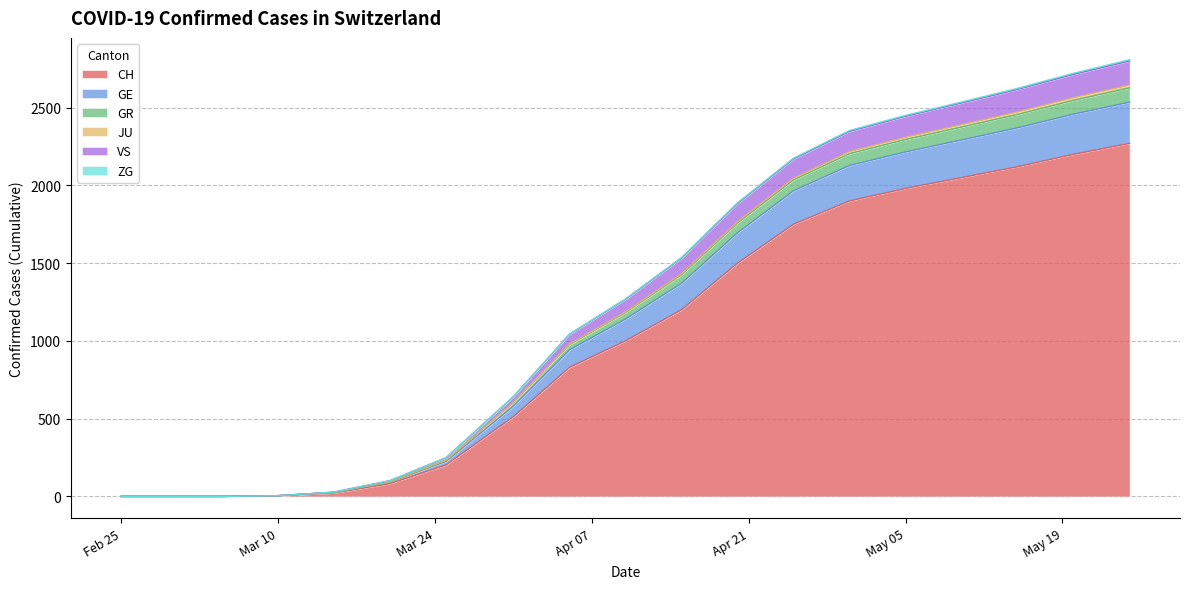

What is the difference between the GE values at 2020-04-12 and 2020-03-08?

160